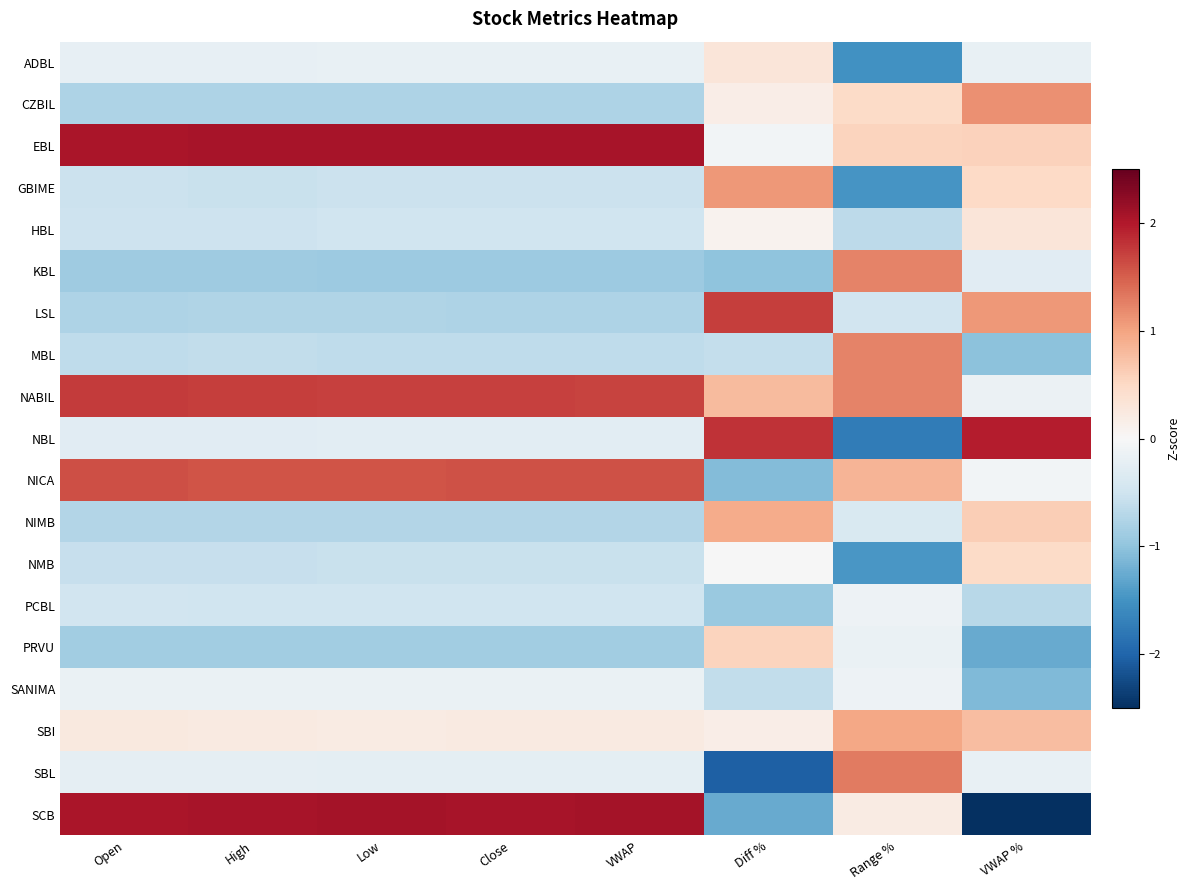

Between Diff % and VWAP %, which series saw the biggest shift?

SBL